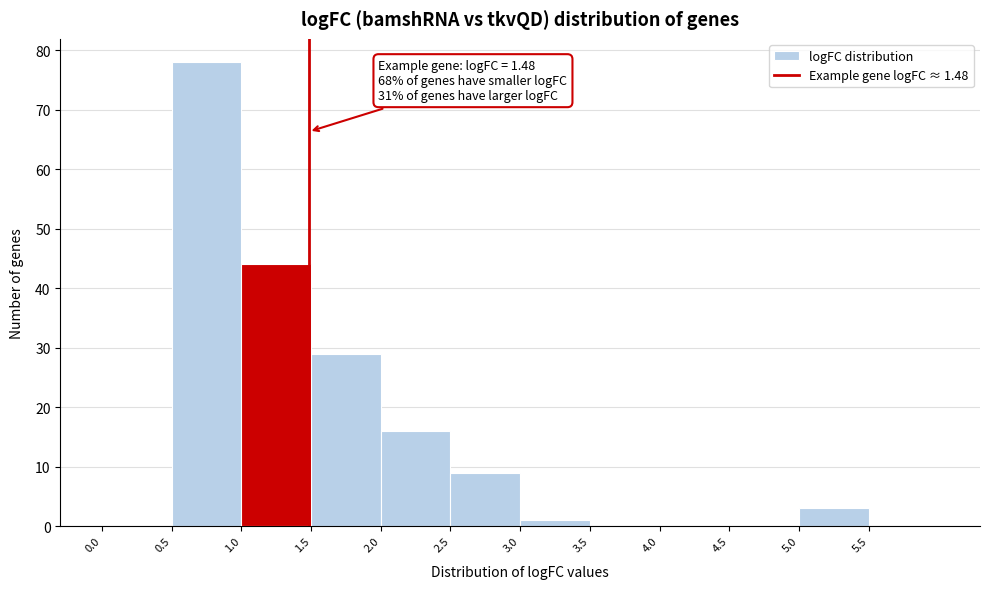

Which range on the x-axis has the tallest bar?

0.5 to 1.0